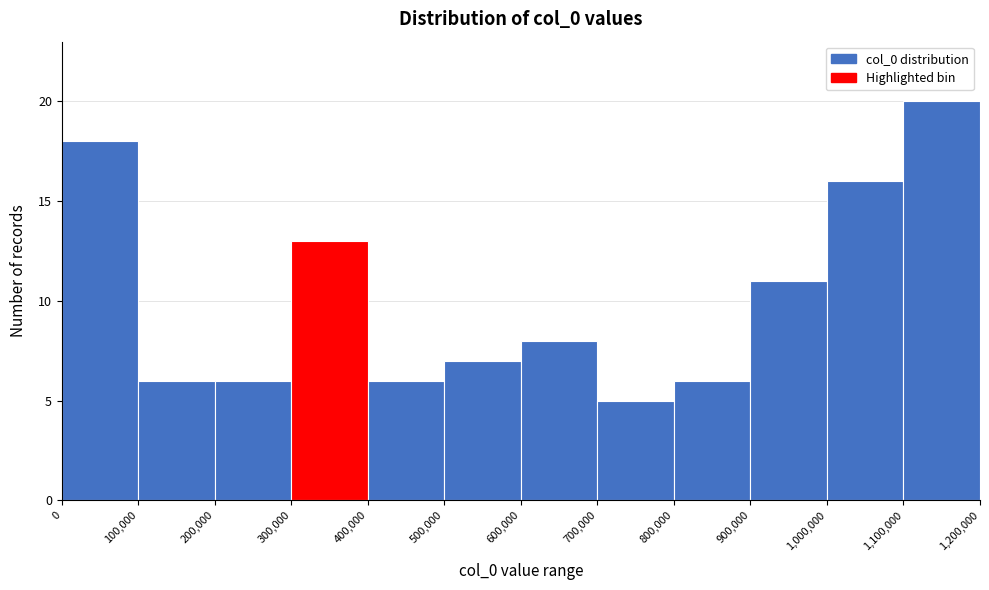

Reading left to right, transcribe this chart: for each bar, give the range it covers on the x-axis and its height. The values are not printed on the chart, so give them approximately, as read against the axis.

0 to 100,000: 18
100,000 to 200,000: 6
200,000 to 300,000: 6
300,000 to 400,000: 13
400,000 to 500,000: 6
500,000 to 600,000: 7
600,000 to 700,000: 8
700,000 to 800,000: 5
800,000 to 900,000: 6
900,000 to 1,000,000: 11
1,000,000 to 1,100,000: 16
1,100,000 to 1,200,000: 20